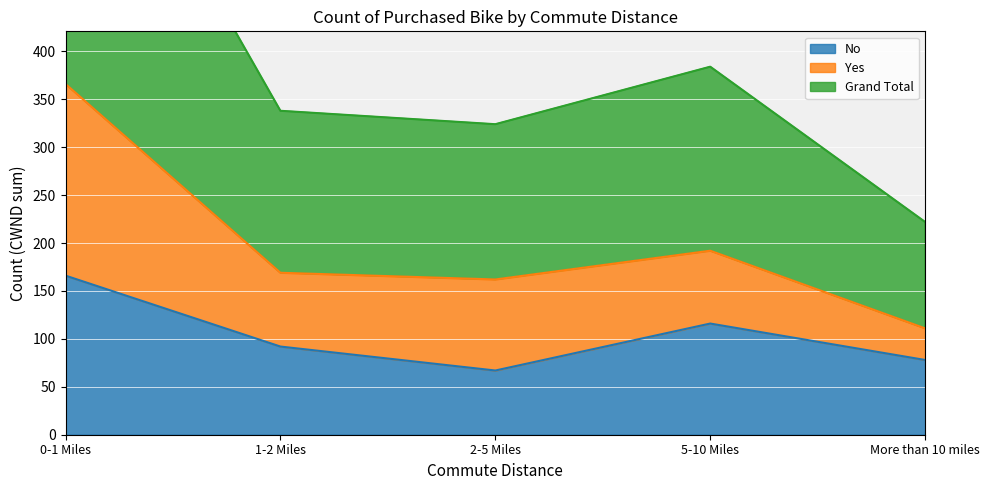

True or false: No has a value of 78 at More than 10 miles.

True